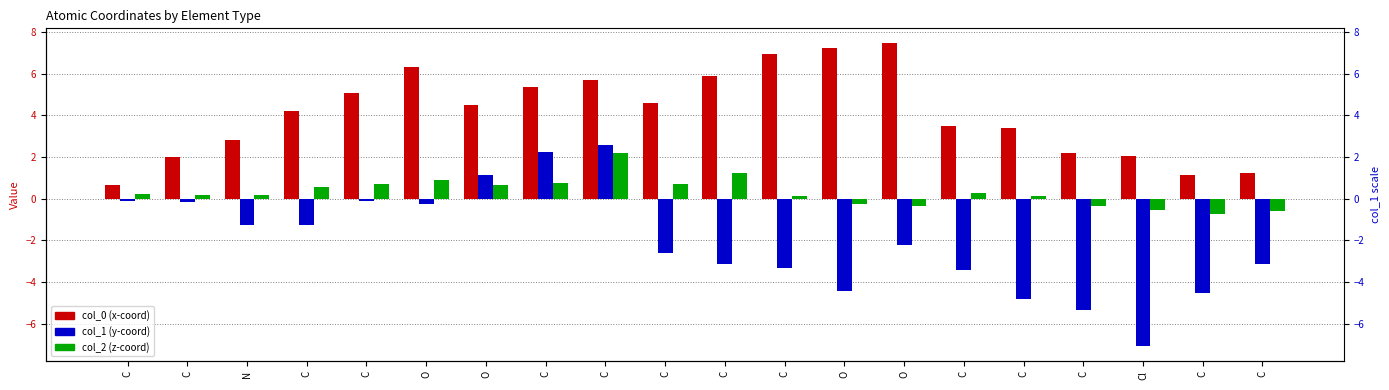

What is the label of the 16th bar from the right?

C